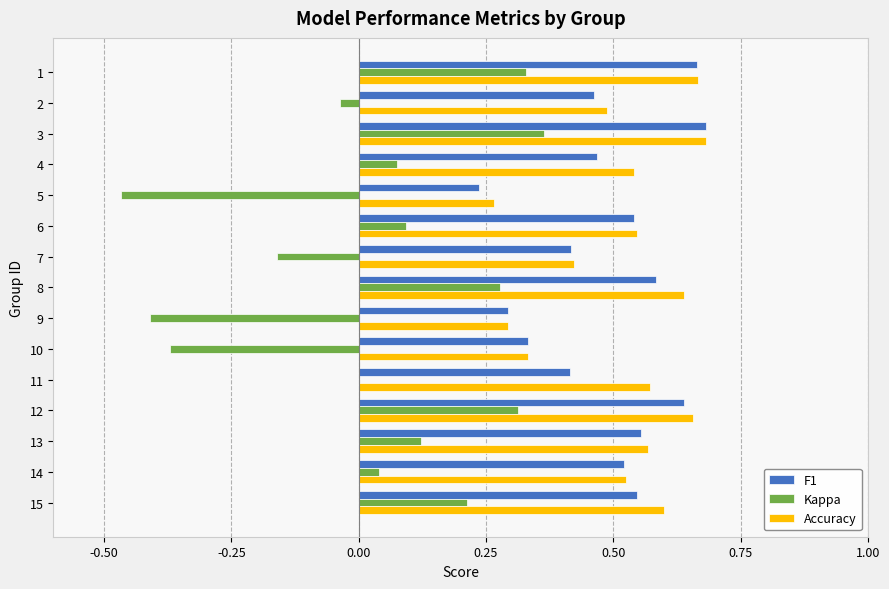

Which category has the highest value in the Kappa series?

3